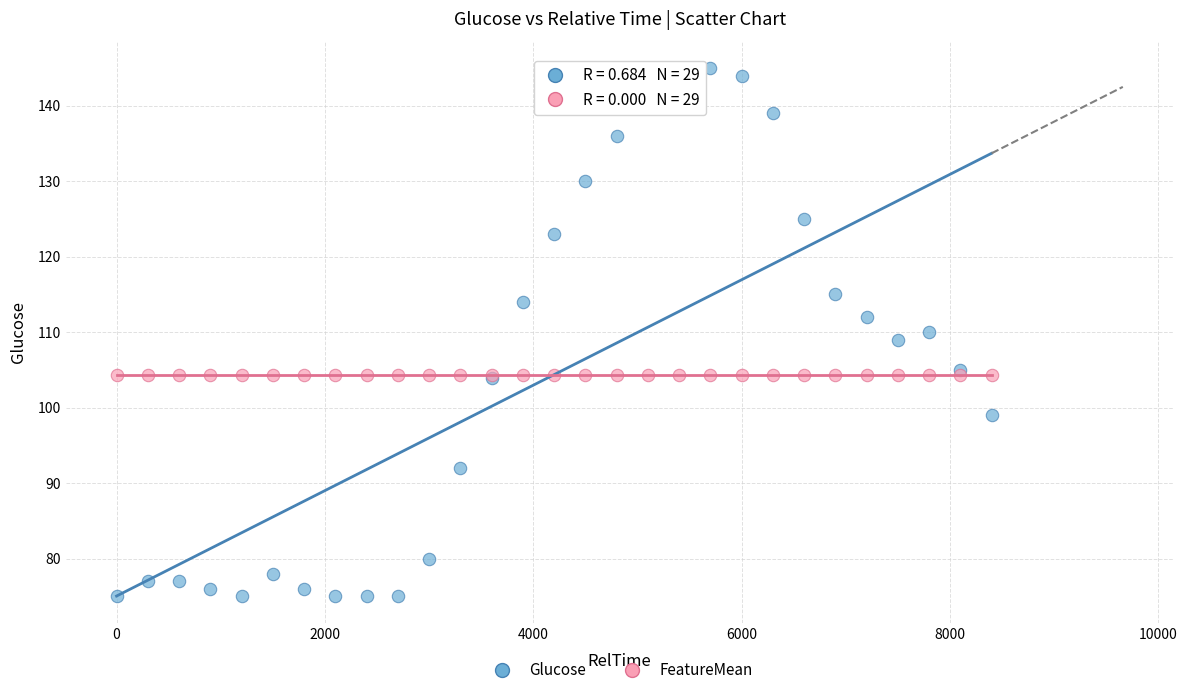

Which series contains the lowest Y value?

Glucose